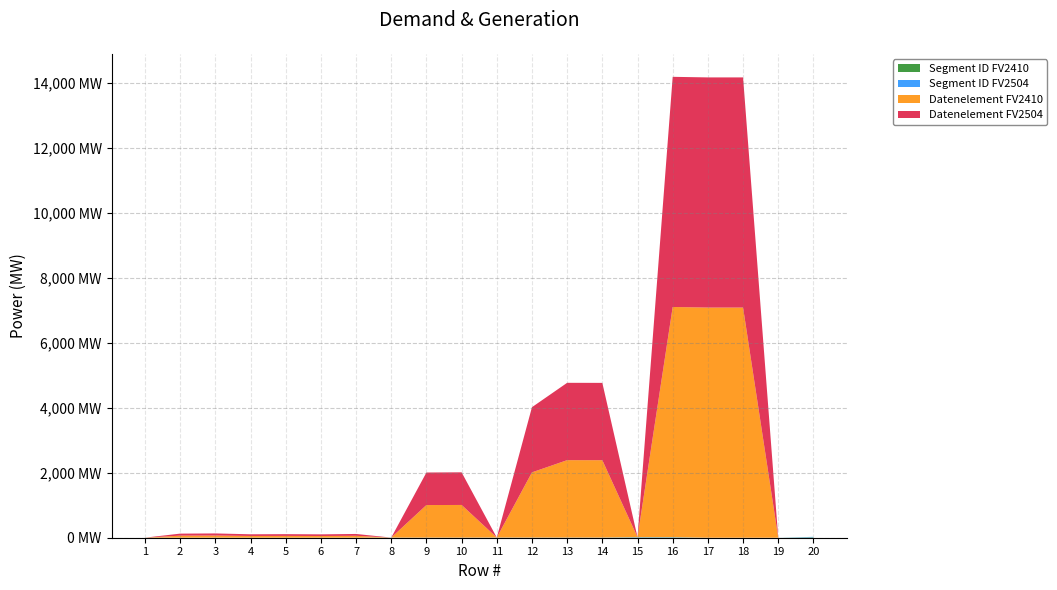

Reading right to left, extract all data points from this chart.

Segment ID FV2410: 20=13	19=0	18=0	17=0	16=9	15=9	14=3	13=3	12=3	11=3	10=2	9=2	8=2	7=1	6=1	5=1	4=1	3=1	2=1	1=1
Segment ID FV2504: 20=14	19=0	18=0	17=0	16=9	15=9	14=3	13=3	12=3	11=3	10=2	9=2	8=2	7=1	6=1	5=1	4=1	3=1	2=1	1=1
Datenelement FV2410: 20=0	19=0	18=7081	17=7081	16=7081	15=0	14=2379	13=2380	12=2005	11=0	10=1004	9=1001	8=0	7=57	6=51	5=54	4=52	3=65	2=62	1=0
Datenelement FV2504: 20=0	19=0	18=7081	17=7081	16=7081	15=0	14=2379	13=2380	12=2005	11=0	10=1004	9=1001	8=0	7=57	6=51	5=54	4=52	3=65	2=62	1=0